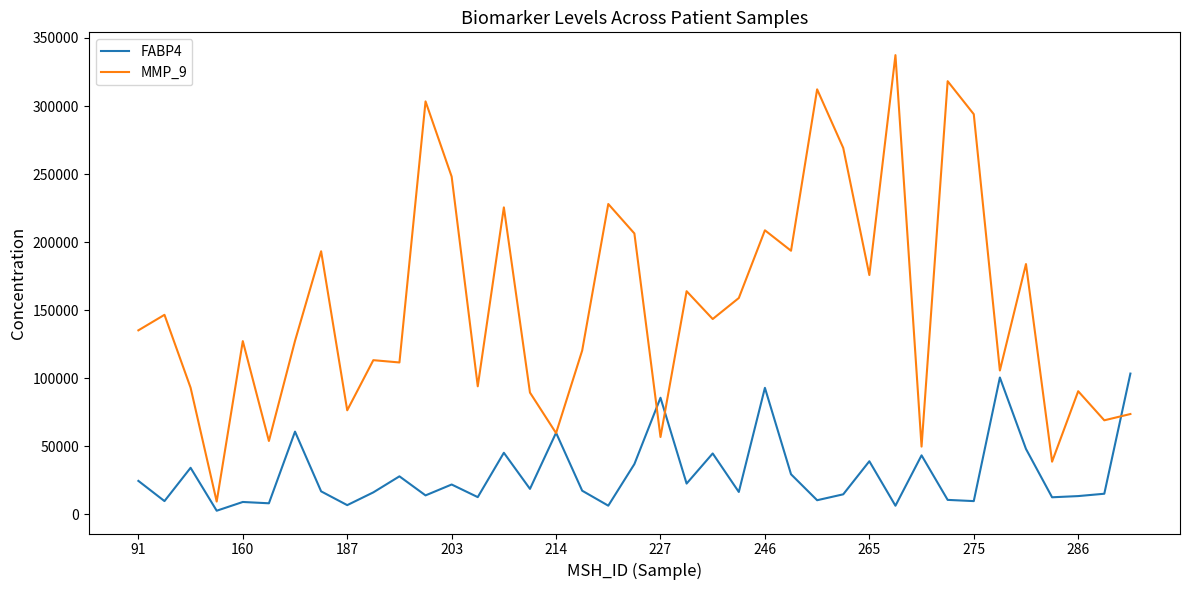

What is the maximum value for FABP4?

103507.4